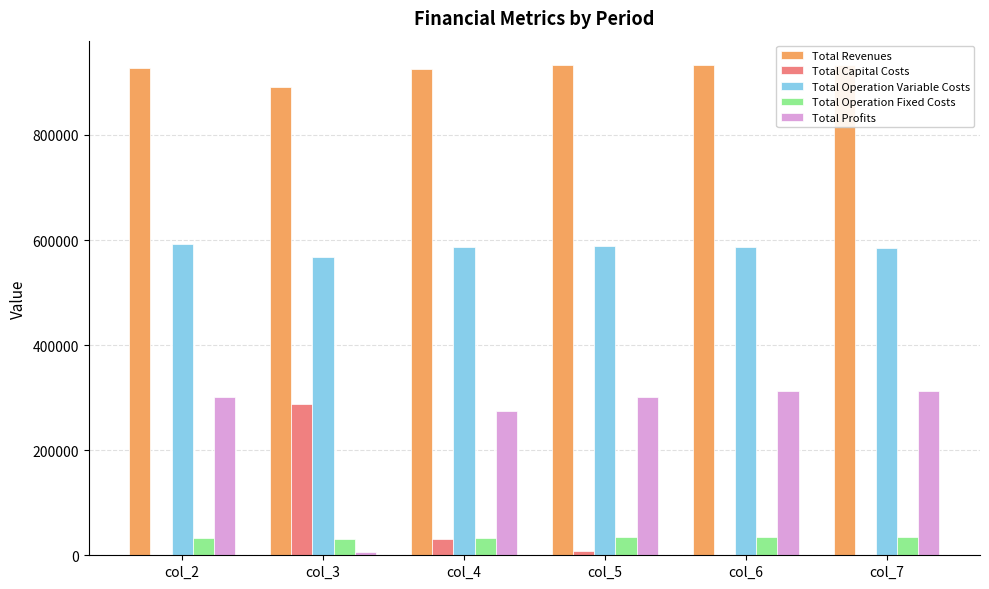

At which label is Total Capital Costs closest to 144400?

col_4